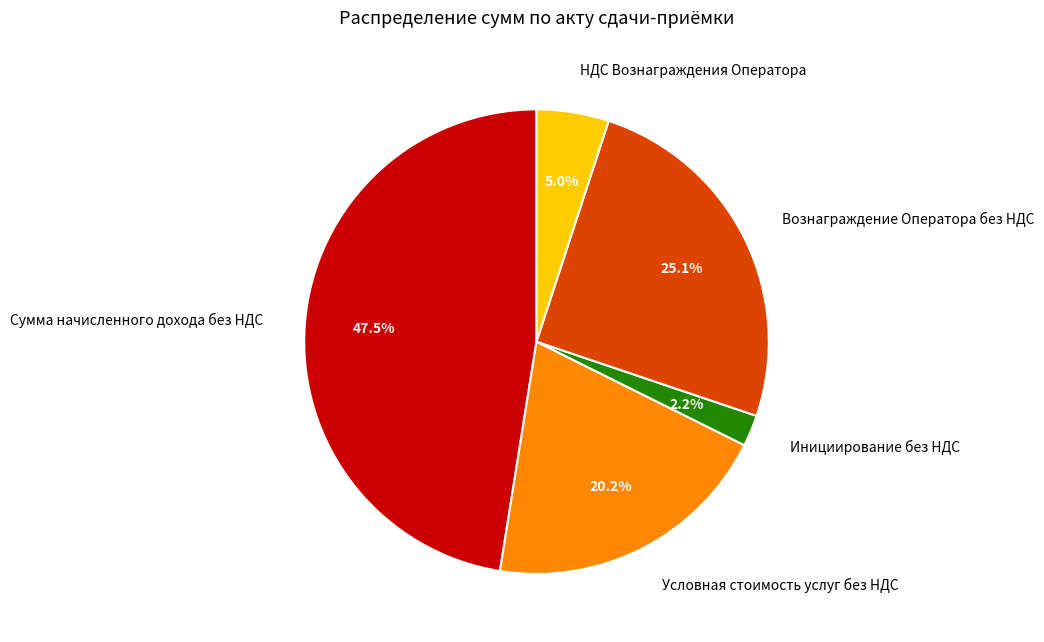

Does Инициирование без НДС account for over 50% of the chart?

No